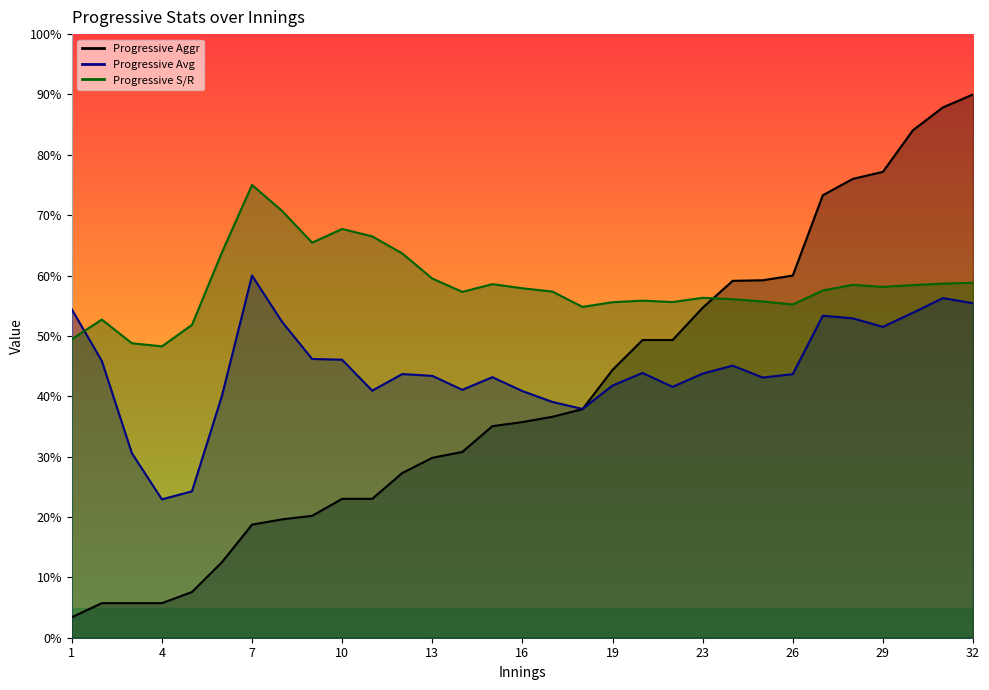

What is the total value across all series at 32?

204.2